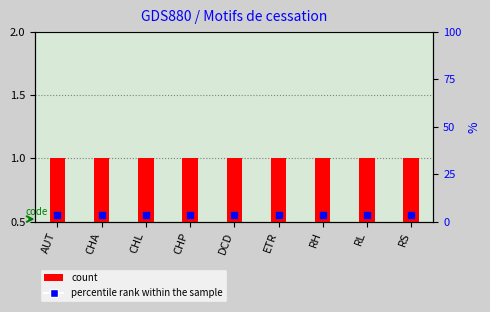

Which series has the widest spread of Y values?

count